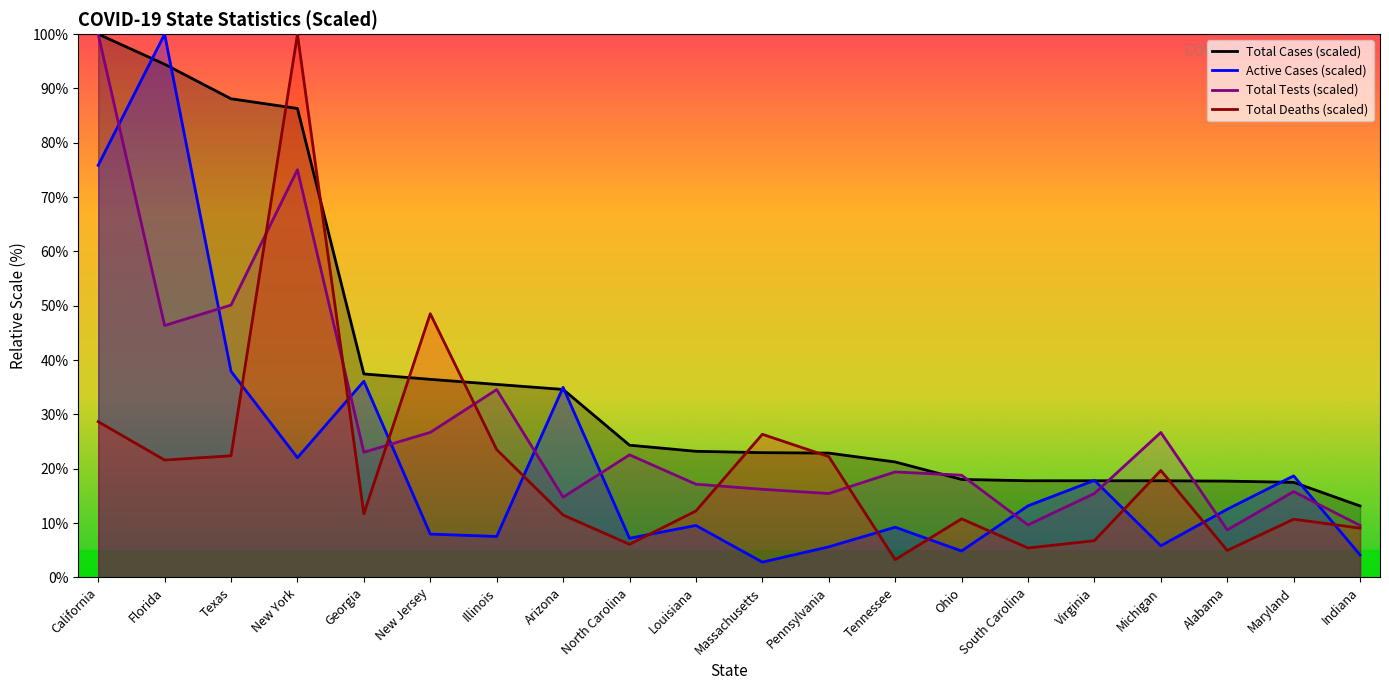

Which series has the largest range (max minus min)?

Active Cases (scaled)